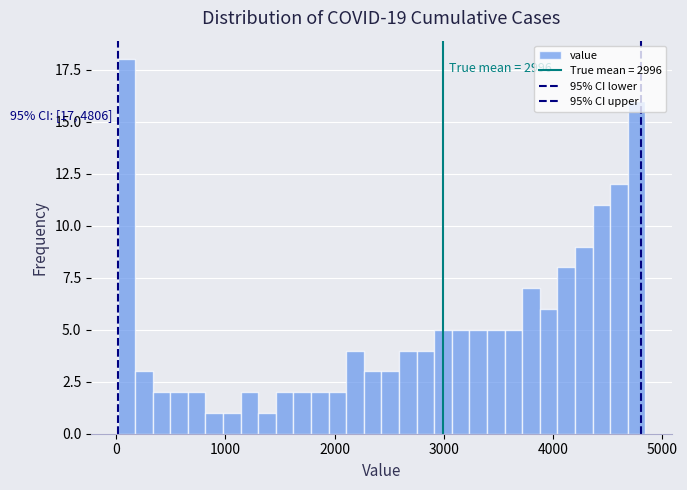

Around what value on the x-axis is the tallest bar? Give the approximate position of its centre, as read against the axis.

100